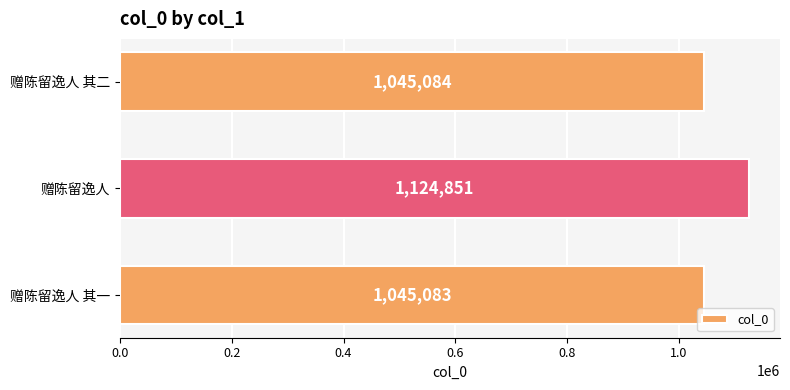

Reading bottom to top, what are all the values shown in this chart?

赠陈留逸人 其一=1045083	赠陈留逸人=1124851	赠陈留逸人 其二=1045084